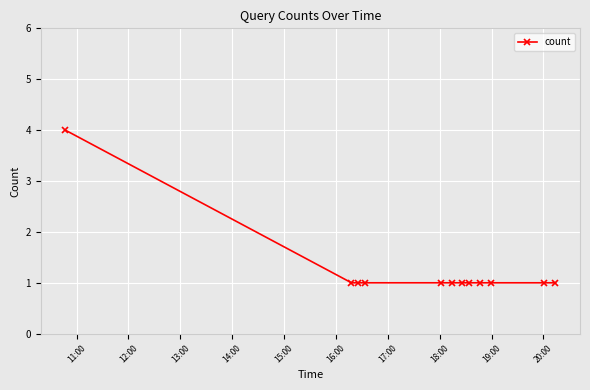

What is the sum of all values?

15